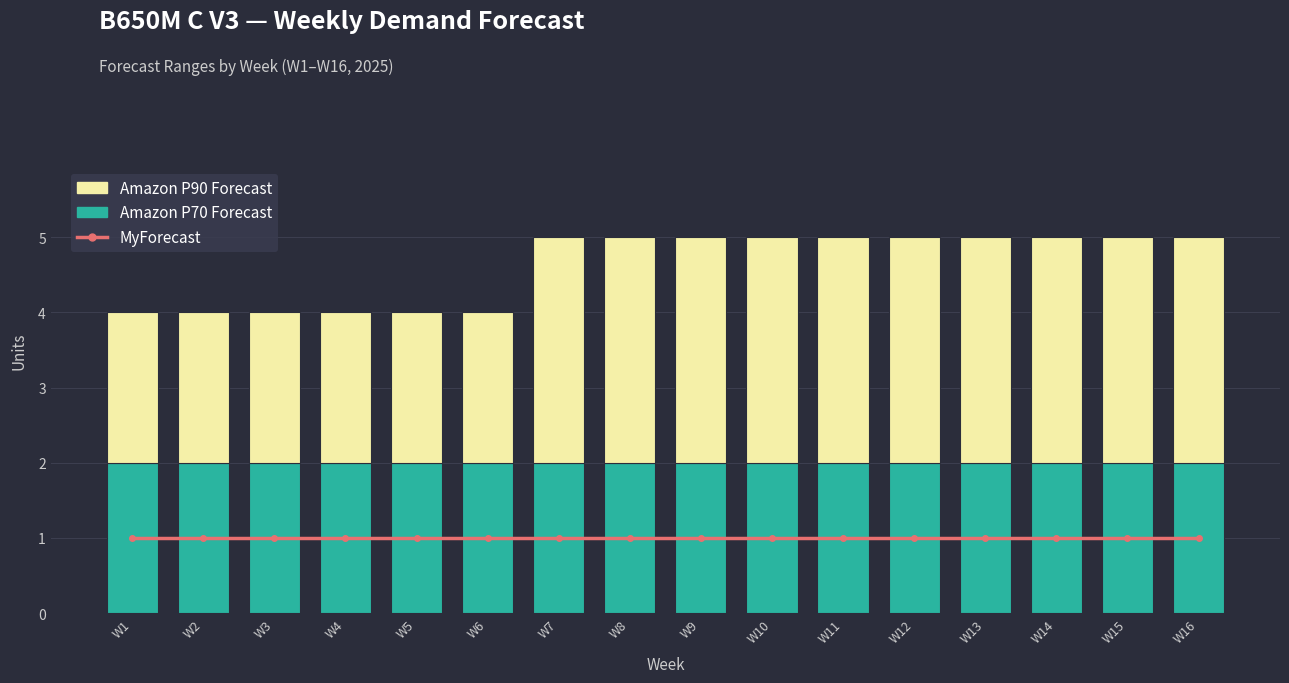

Are the bars horizontal?

No